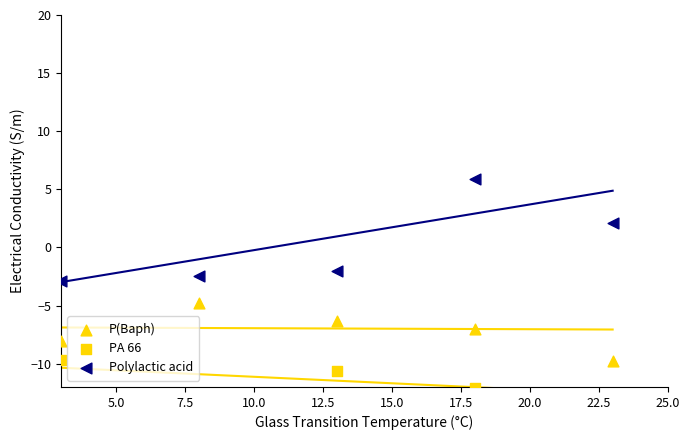

Which series reaches the maximum Y coordinate?

Polylactic acid